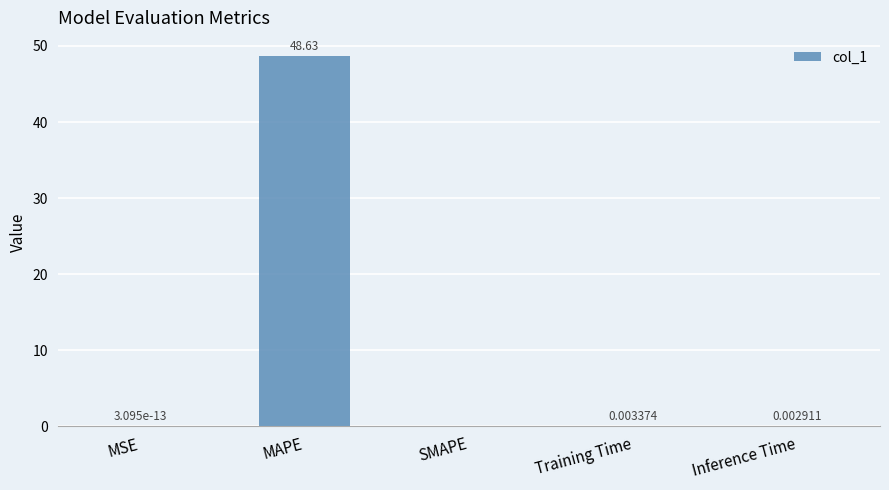

At which label is the value closest to 24?

Training Time